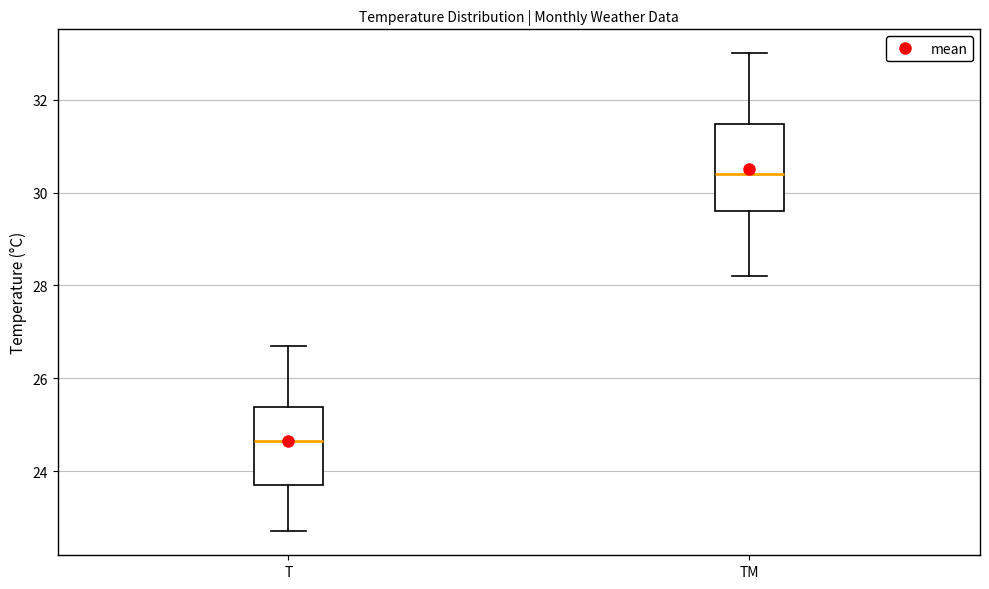

Reading left to right, read every box against the y-axis: the position of its median line, the range the box covers, and the ends of its whiskers. The values are not printed on the chart, so give them approximately, as read against the axis.

T: median 24.6, box 23.8 to 25.4, whiskers 22.8 to 26.8
TM: median 30.4, box 29.6 to 31.4, whiskers 28.2 to 33.0